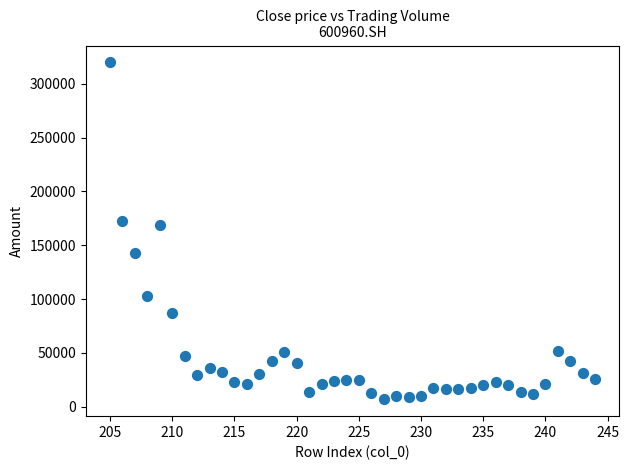

What is the range of Y values (max minus min)?

312880.8